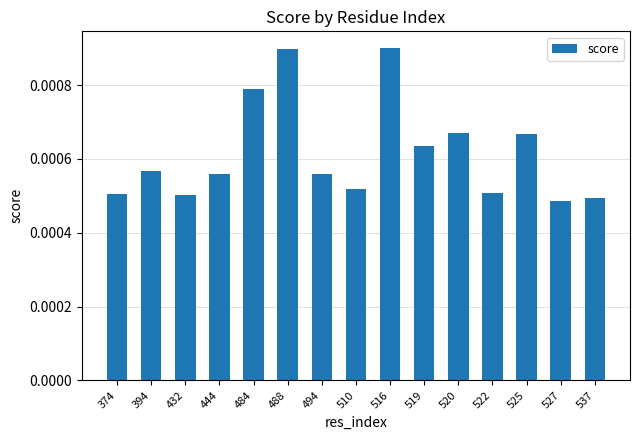

Count the number of data series in this chart.

1